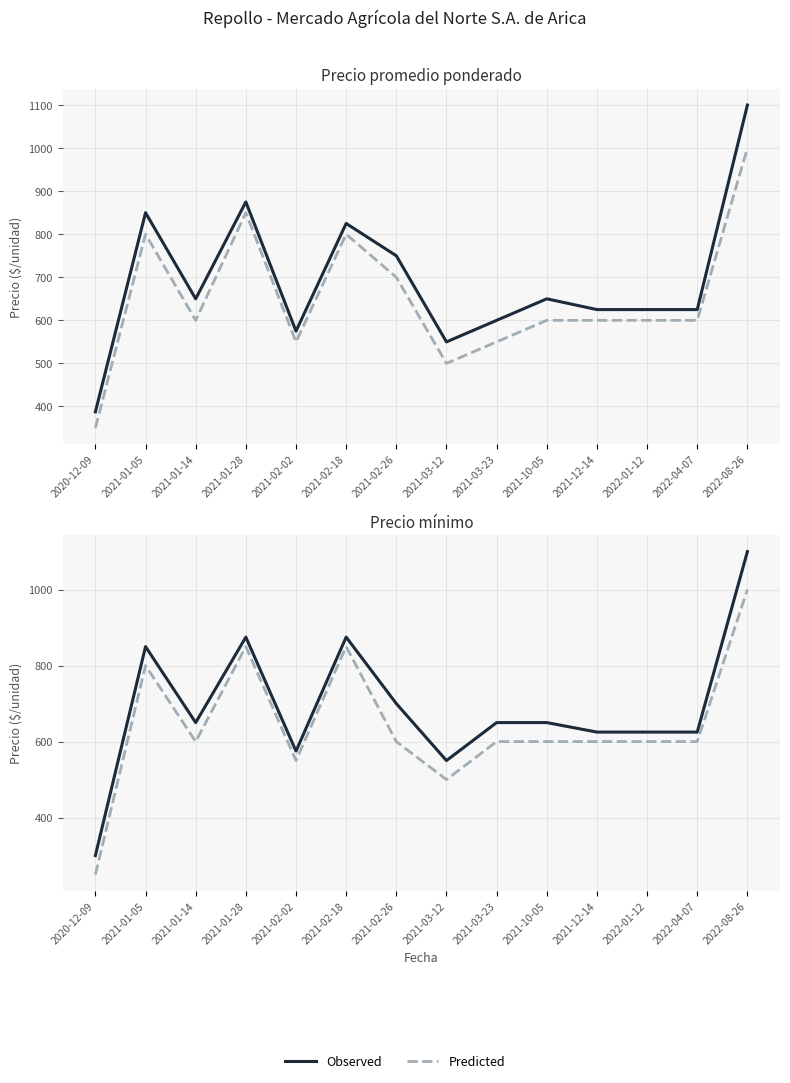

Which series has the largest total across all categories?

Observed